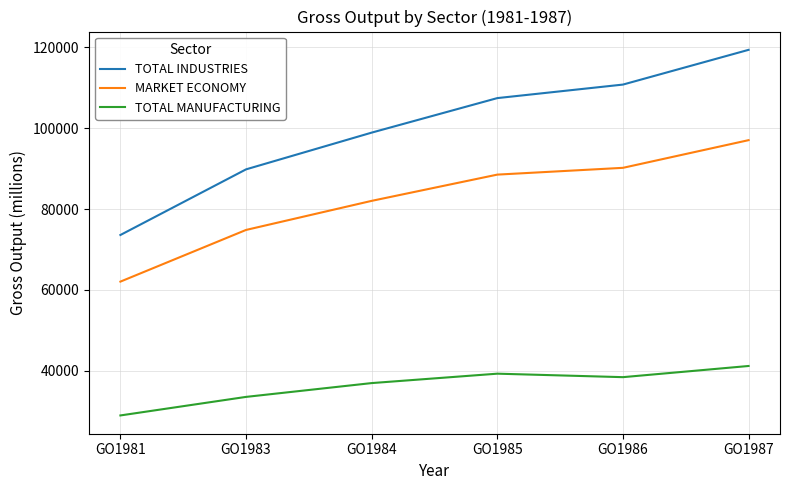

What is the spread (max minus min) of values at GO1987?

78122